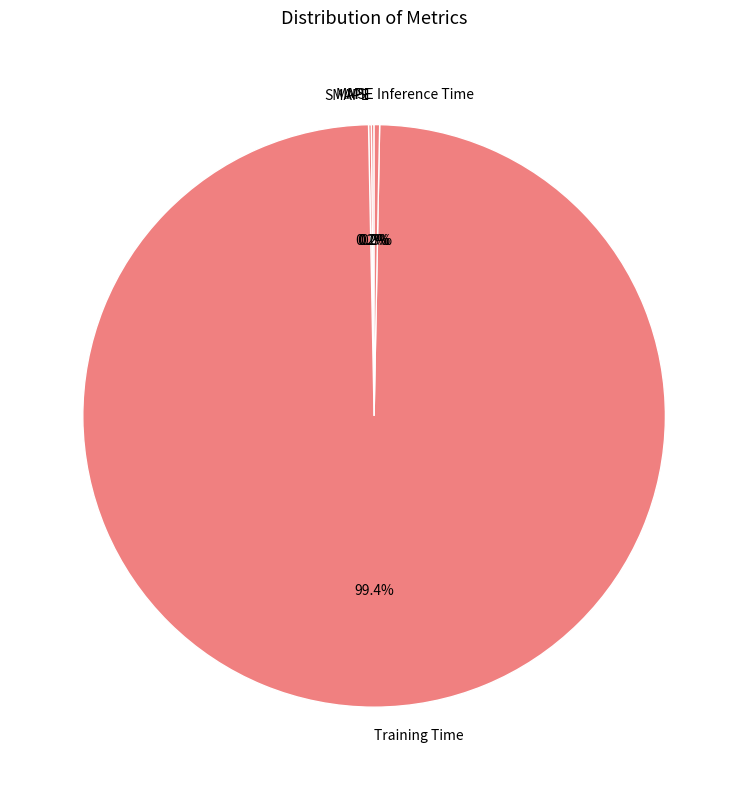

Which category has the biggest portion of the pie?

Training Time